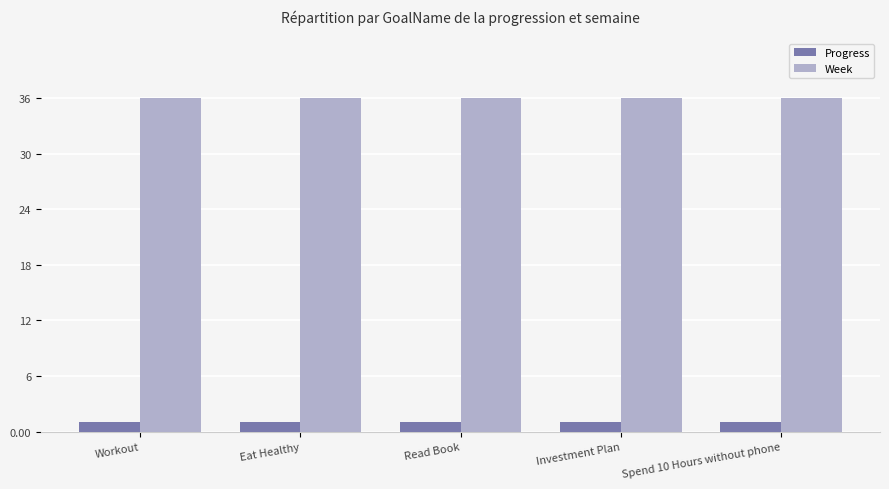

What position from the right is Eat Healthy?

4